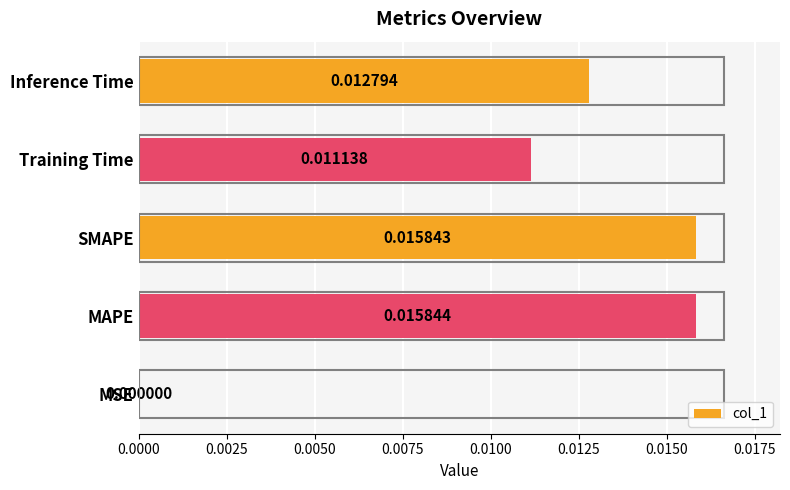

Does the chart contain stacked bars?

No